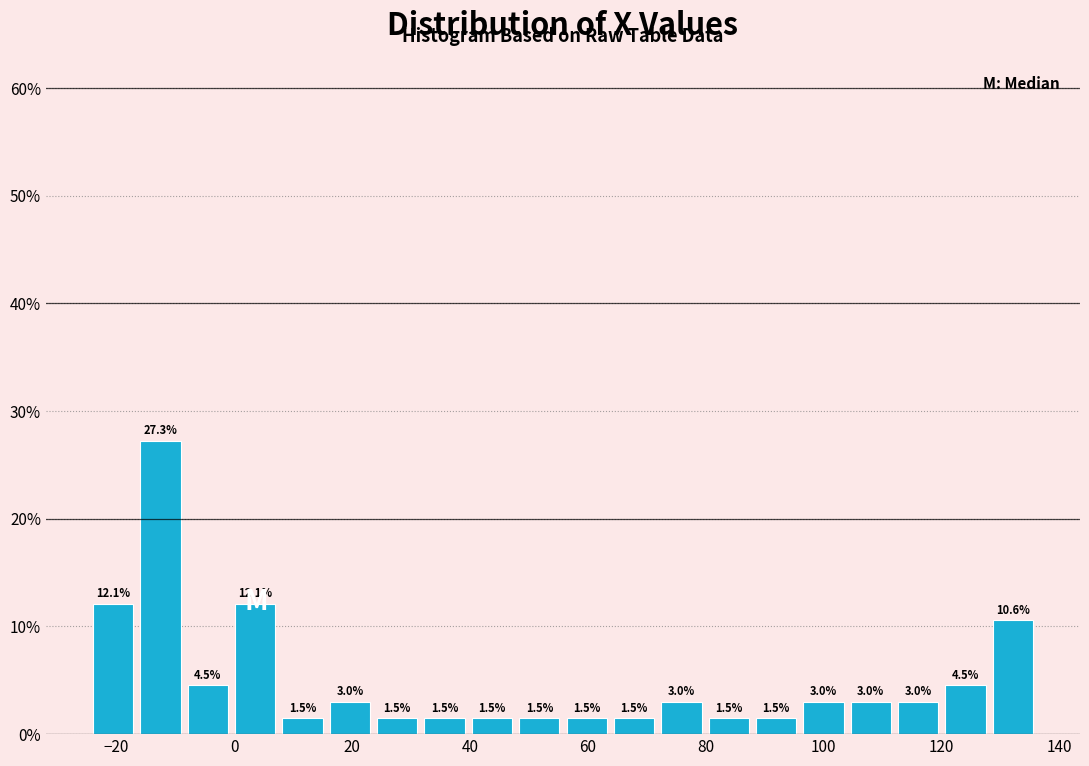

Over which range of the x-axis is the bar tallest?

-16 to -8